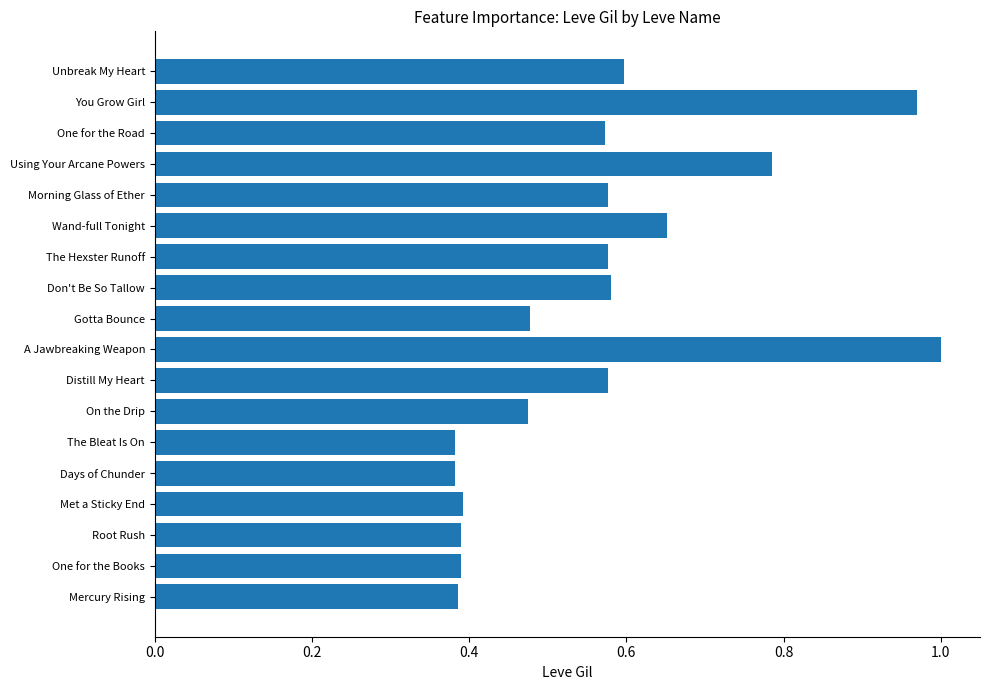

How many bars are there in total?

18